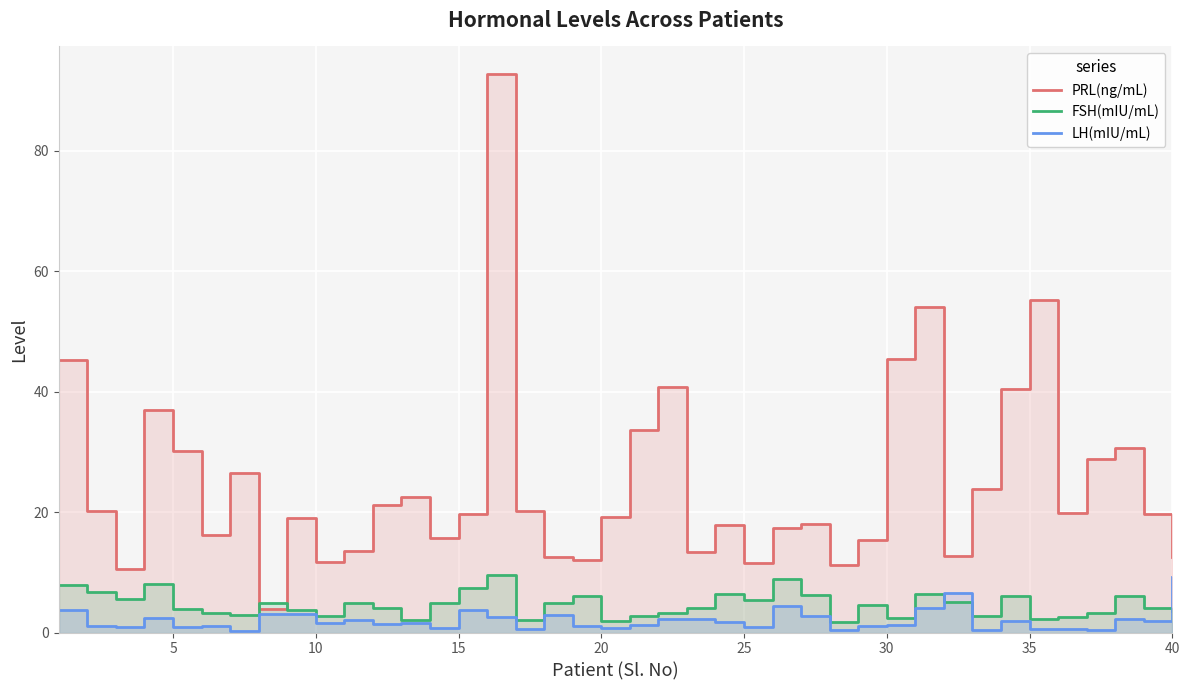

What is the average value of the FSH(mIU/mL) series?

4.6